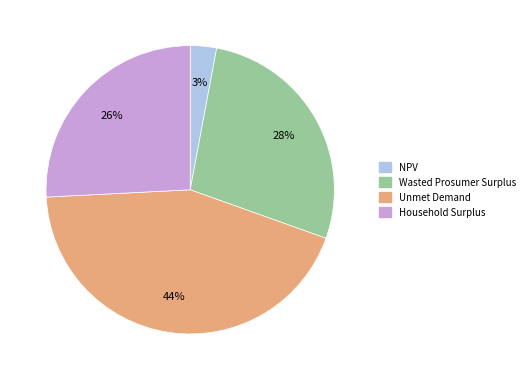

Do Household Surplus and Wasted Prosumer Surplus together represent more than half of the pie?

Yes